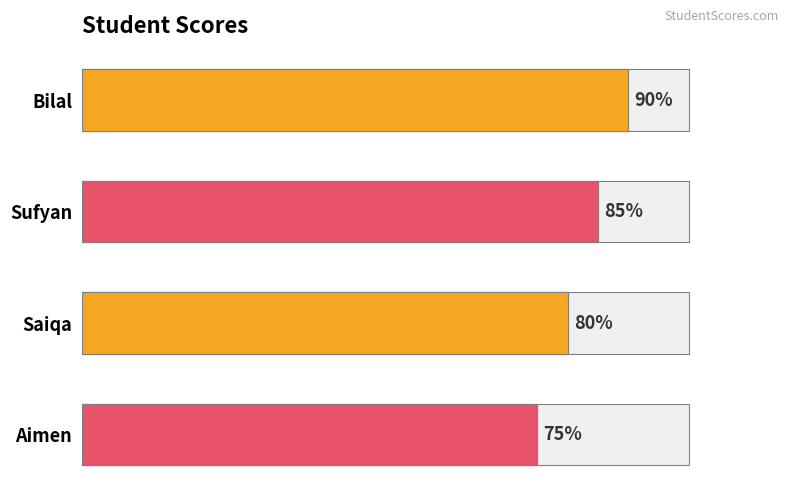

Does the chart contain any negative values?

No